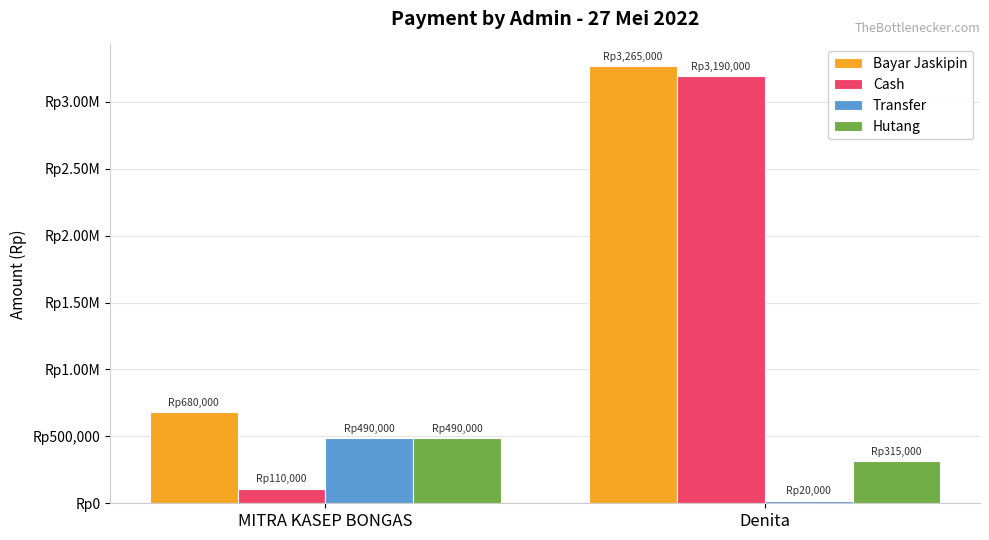

What are all the series names shown in the legend?

Bayar Jaskipin, Cash, Transfer, Hutang